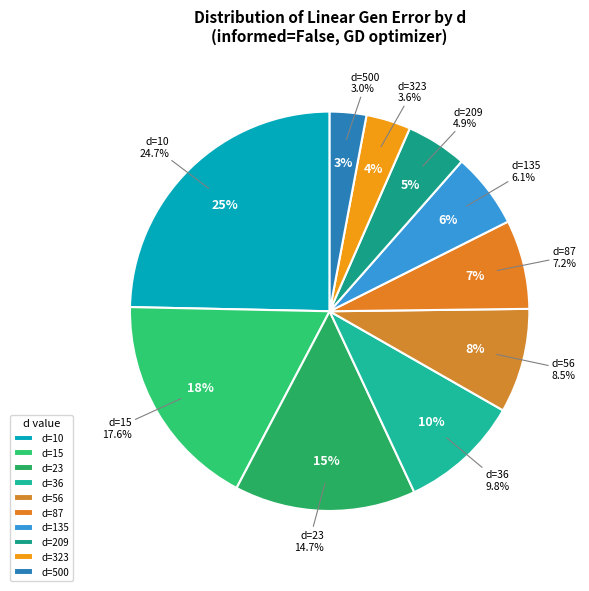

Which category has the smallest portion of the pie?

500